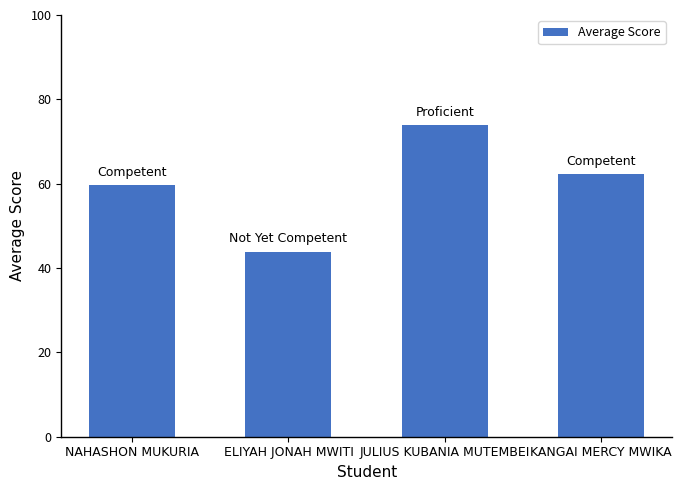

How many values are below 62?

2